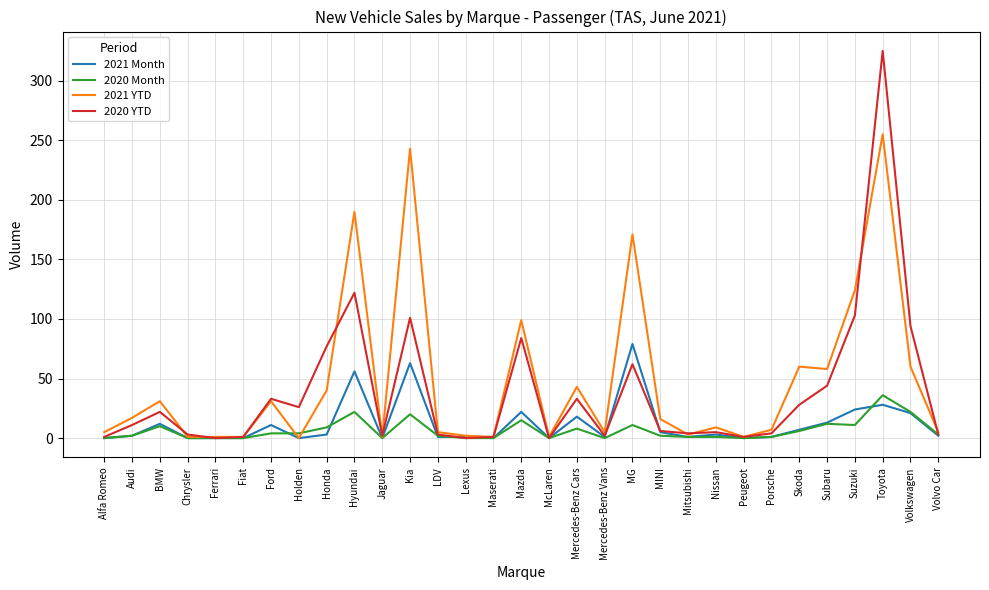

The value of 2020 YTD at Honda is 112. True or false?

False